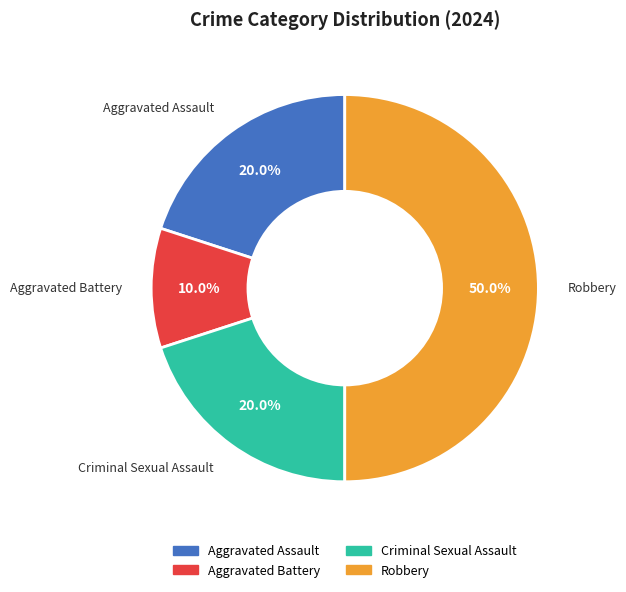

To the nearest percent, what is the combined percentage of Criminal Sexual Assault and Robbery?

70%